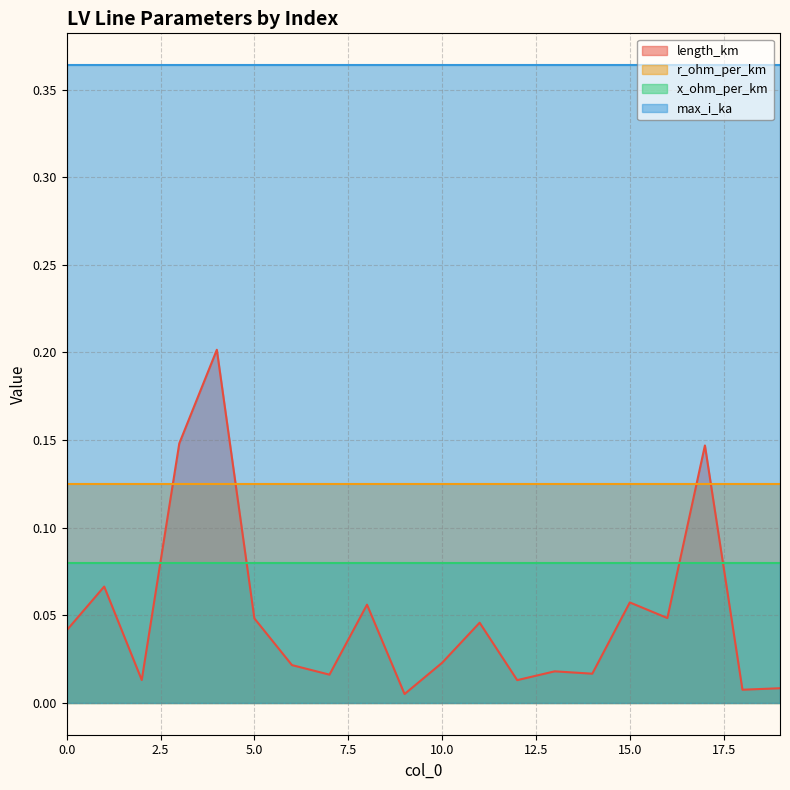

In length_km, how many points are lower than both neighbors (excluding endpoints)?

7